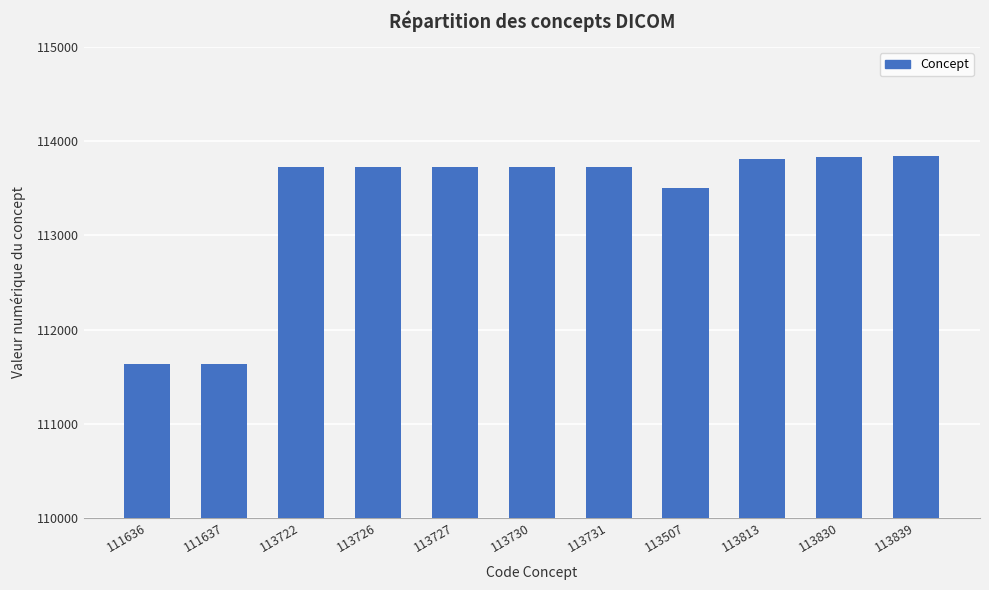

What is the ratio of the value at 111637 to the value at 113730?

1.0